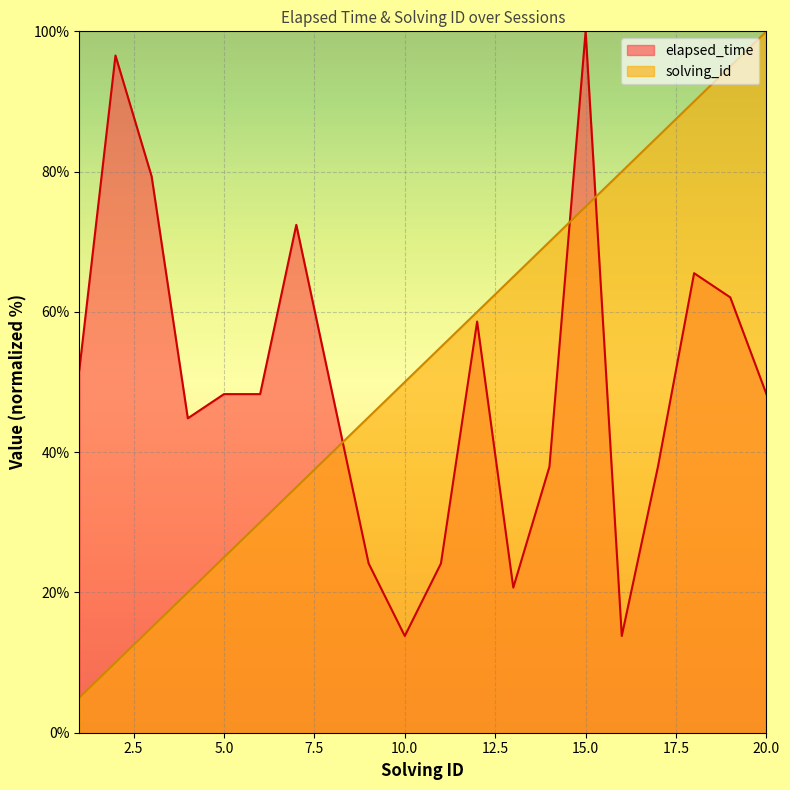

What are all the series names shown in the legend?

elapsed_time, solving_id